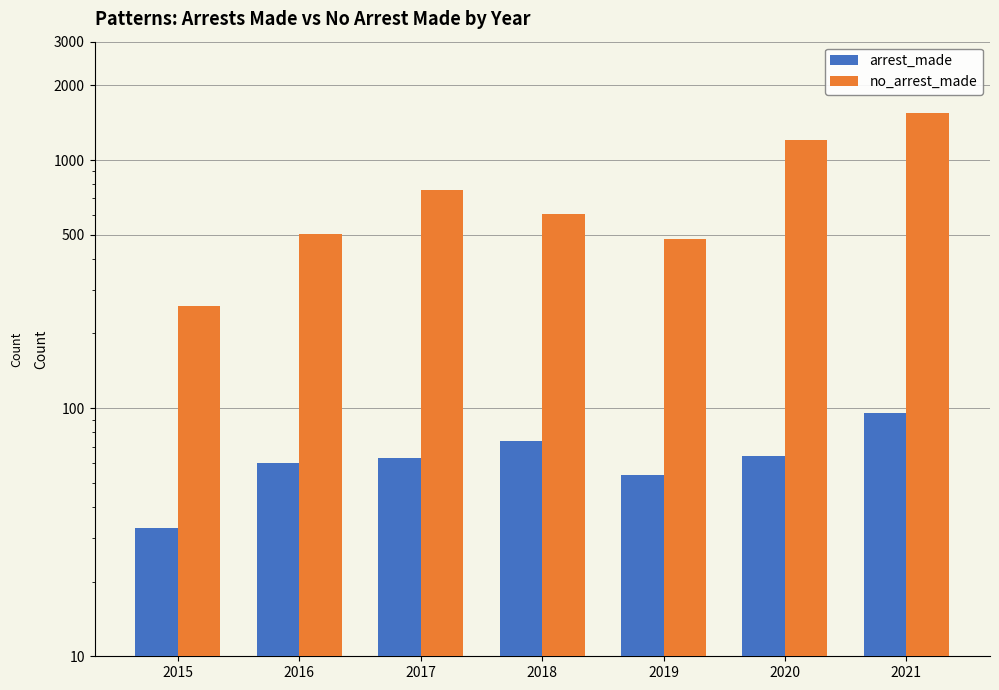

What is the value of the arrest_made bar at the 4th from the left?

74